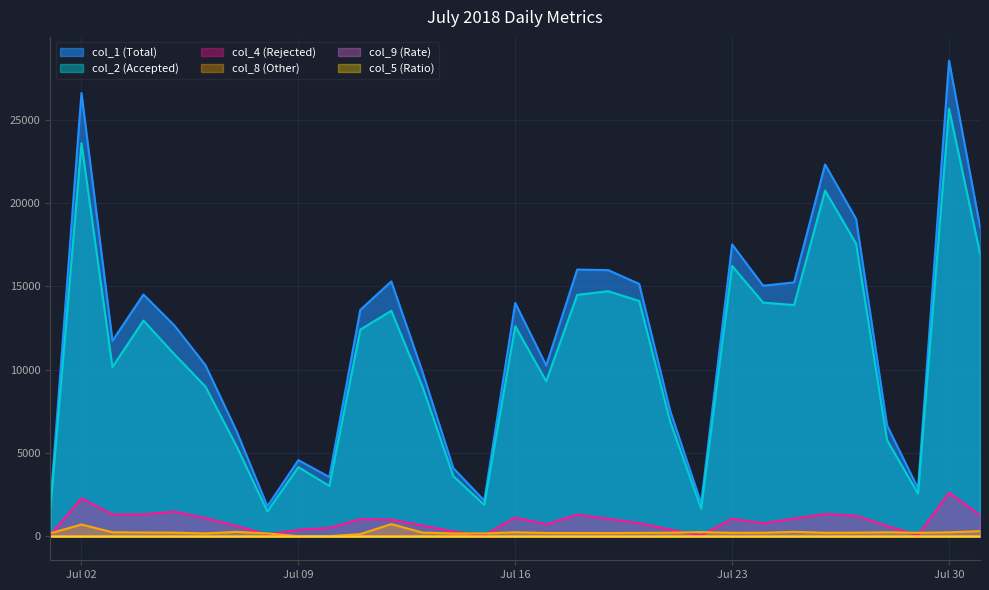

What is the value of the col_5 (Ratio) point at the 14th from the left?

0.1